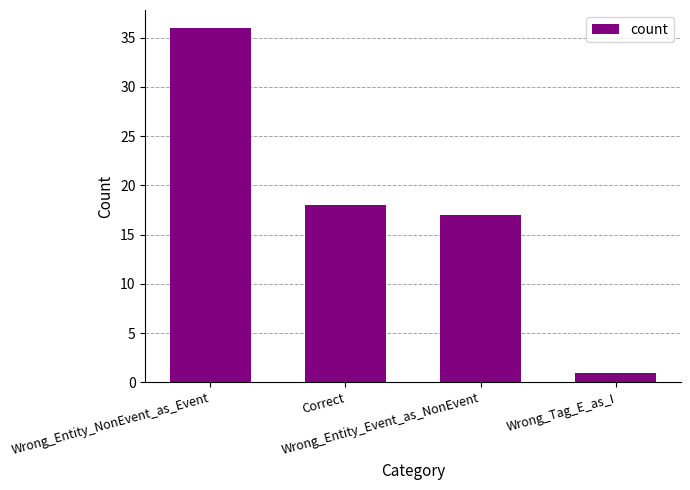

How many data points are less than 18?

2